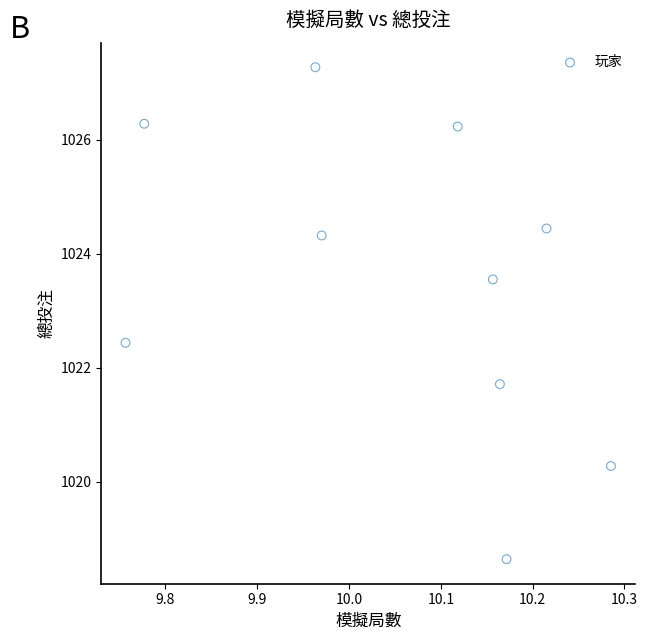

What Y value in the scatter plot is closest to 1022?

1021.7